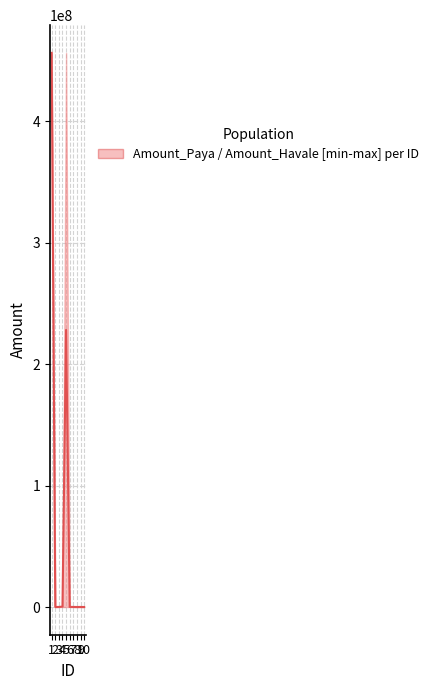

What is the difference between the values at 8 and 3?

64216.0